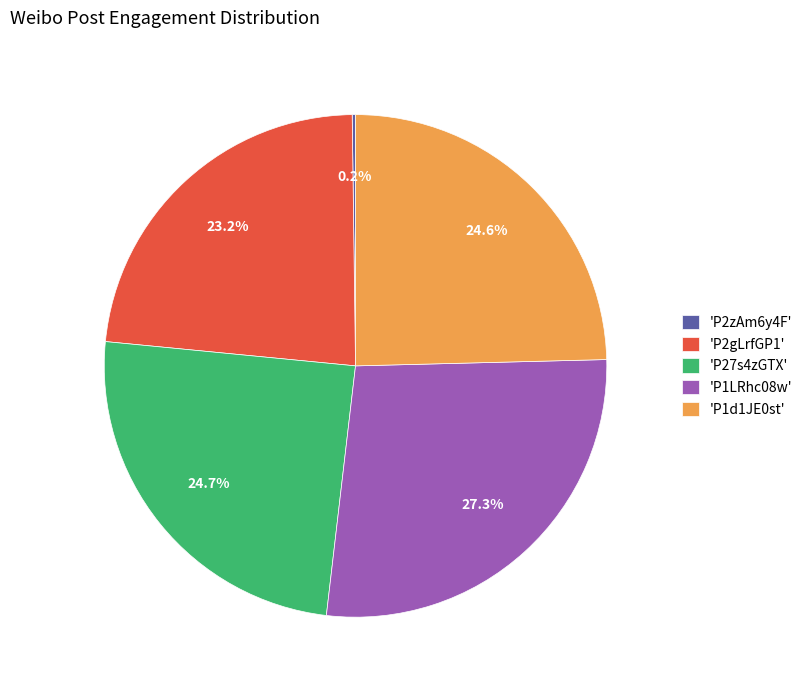

Approximately how many times larger is the value at 'P1d1JE0st' compared to 'P27s4zGTX'?

1.0